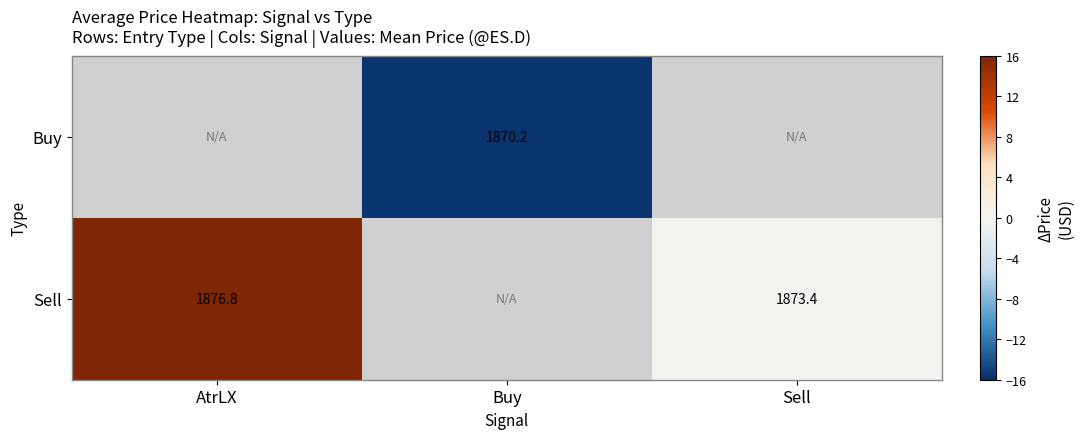

Rank the series by their maximum value, from highest to lowest.

Buy, Sell